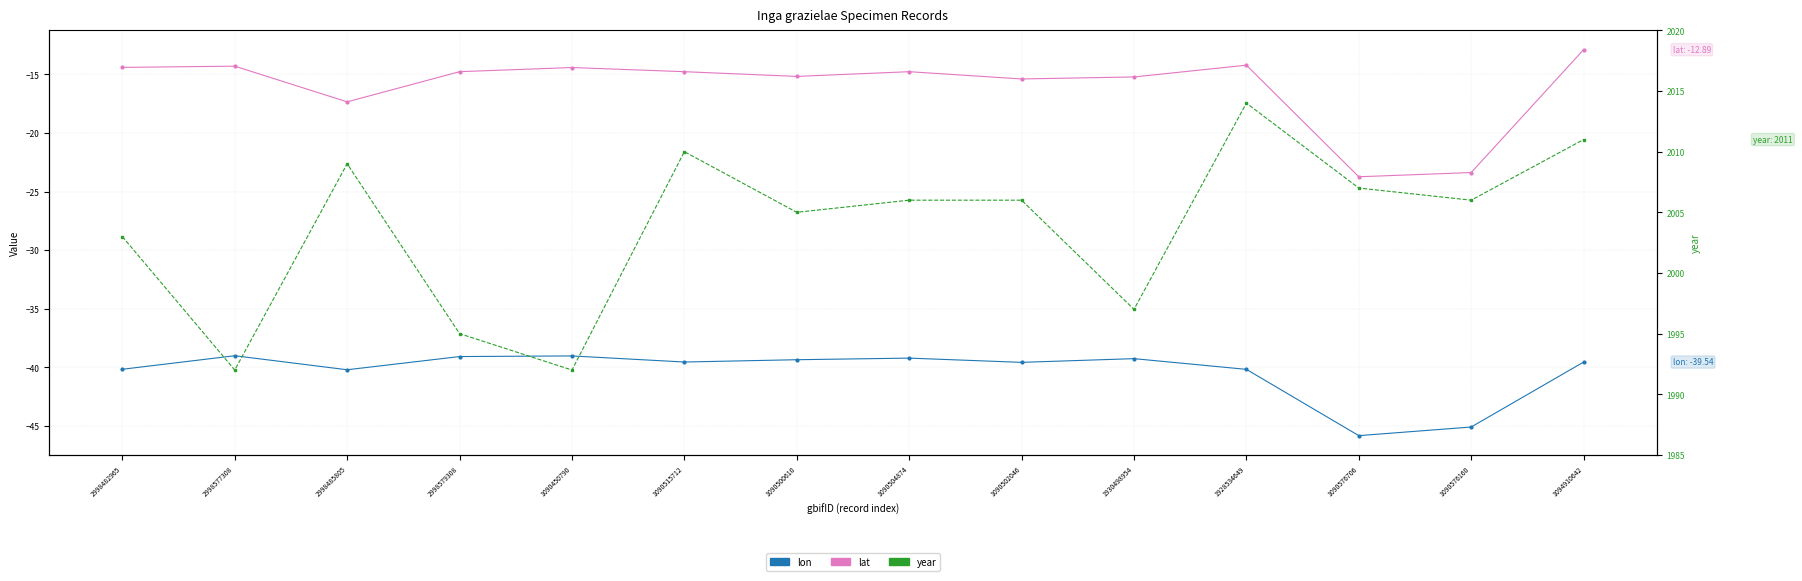

Which series has the largest range (max minus min)?

year